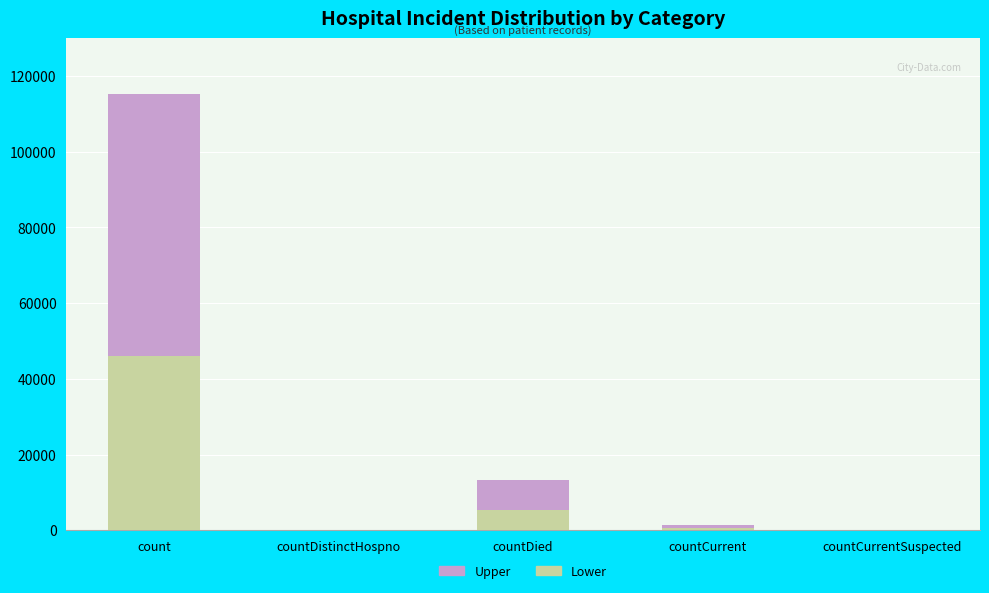

What is the total value across all series at countDied?

13343.0